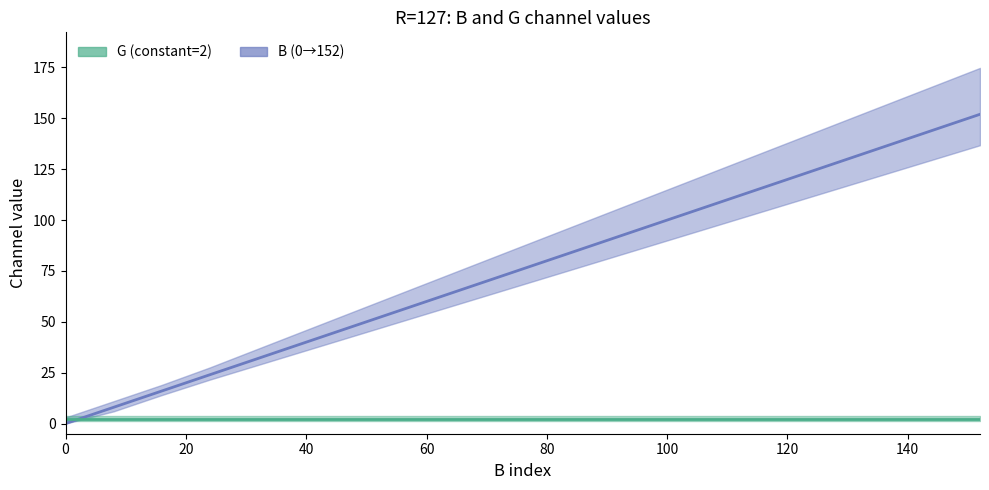

Is this an area chart (filled region under the line)?

No